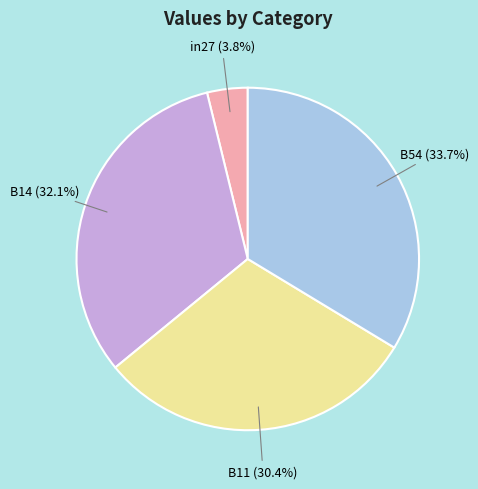

What percentage is the B14 slice, to the nearest percent?

32%